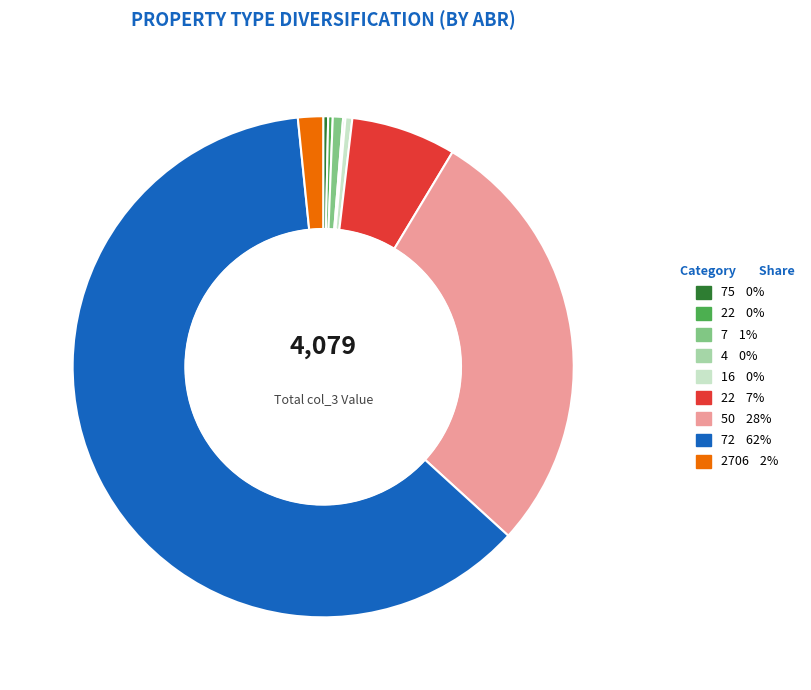

Does any single category account for the majority?

Yes